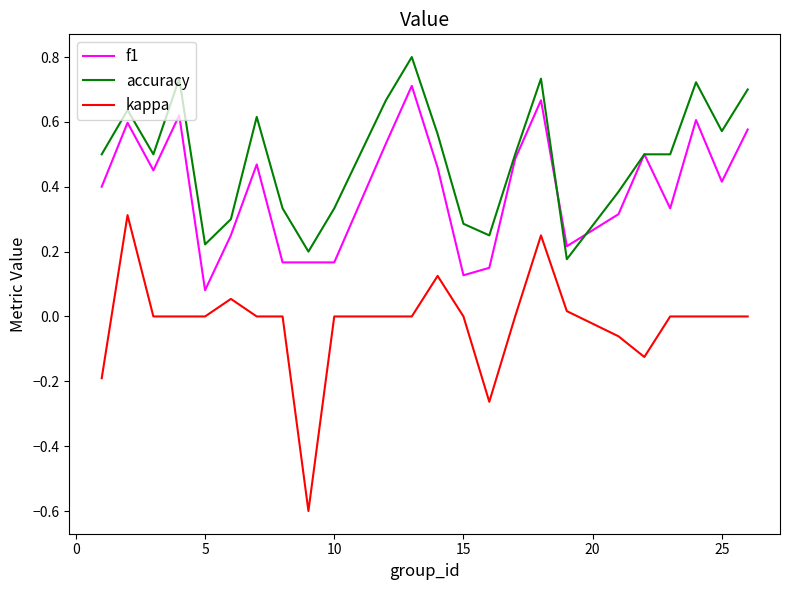

What is the lowest value of the kappa series?

-0.6